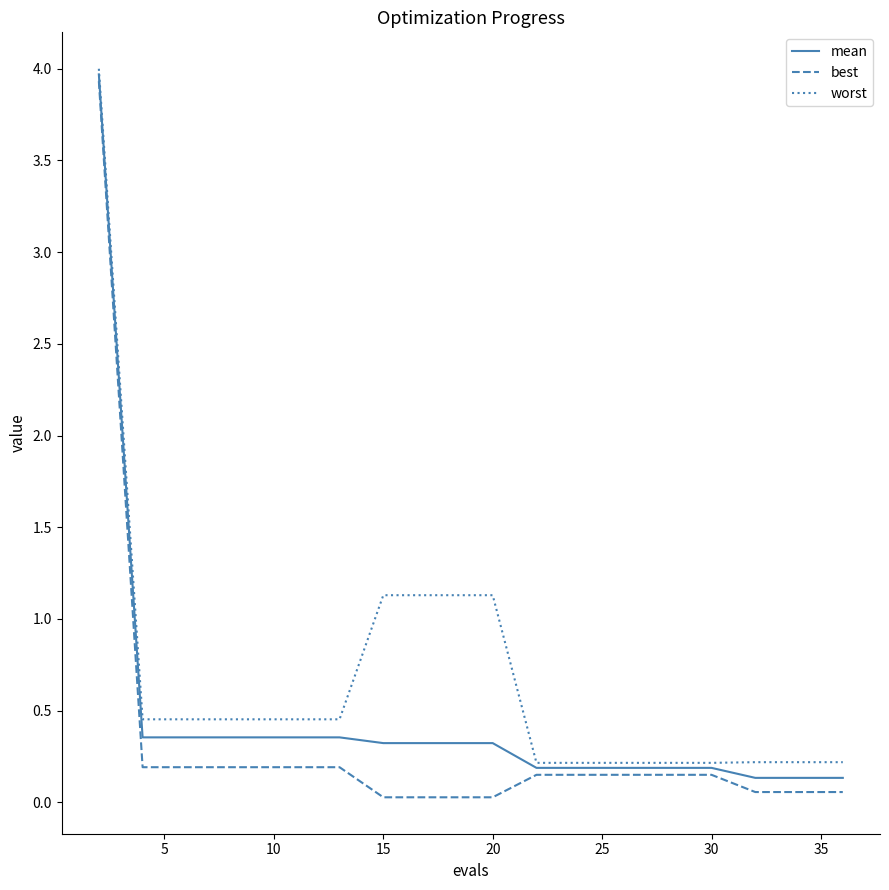

What is the maximum value for mean?

4.0